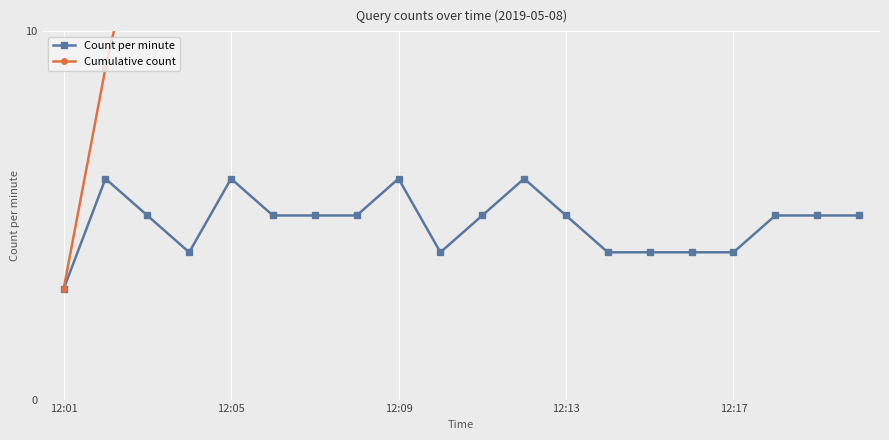

True or false: Cumulative count and Count per minute cross at least once.

False